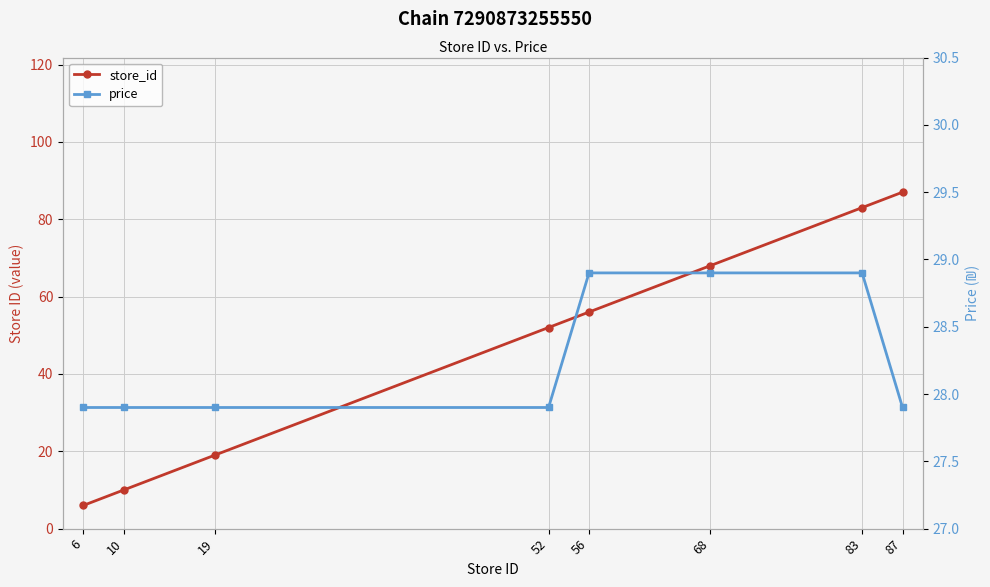

After their last crossing, which series has the higher values: price or store_id?

store_id